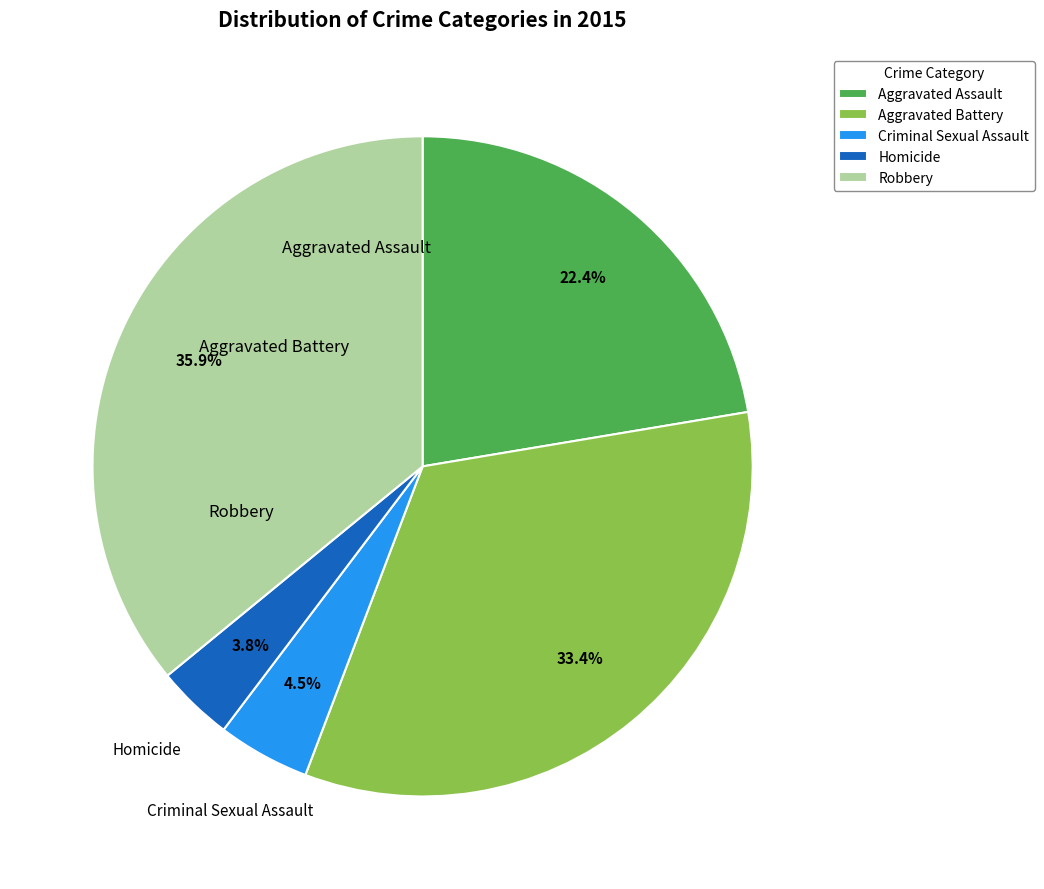

Rank the categories by value from lowest to highest.

Homicide, Criminal Sexual Assault, Aggravated Assault, Aggravated Battery, Robbery